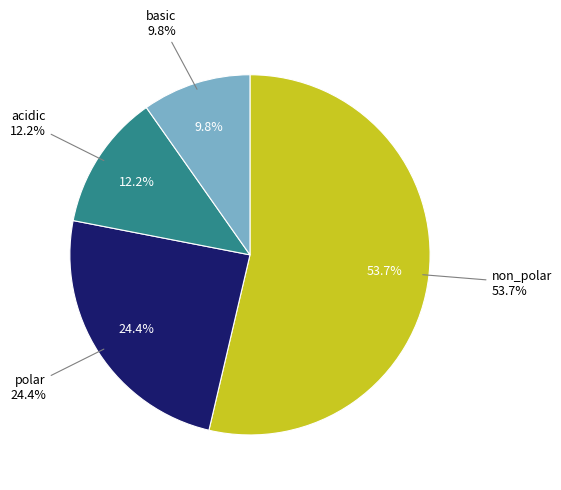

How many slices are in this pie chart?

4